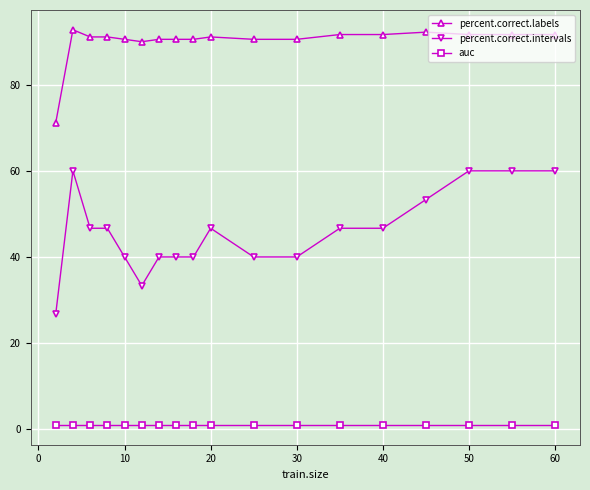

Rank the series by their maximum value, from lowest to highest.

auc, percent.correct.intervals, percent.correct.labels